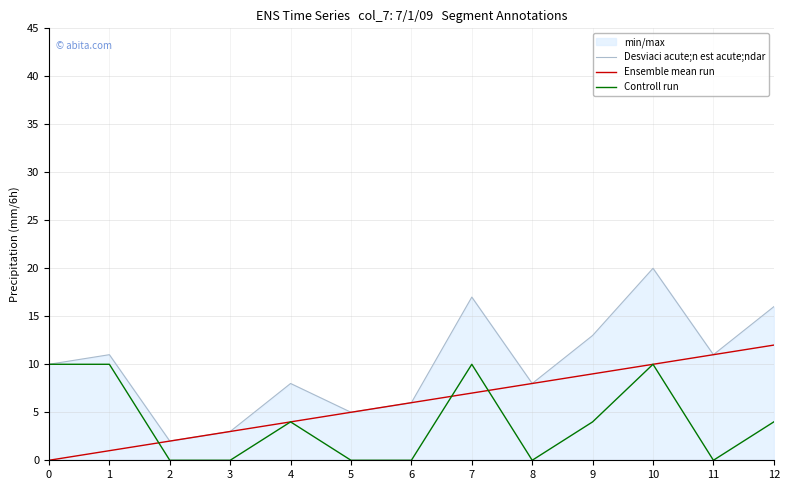

At which category does Desviaci acute;n est acute;ndar reach its first local valley?

2